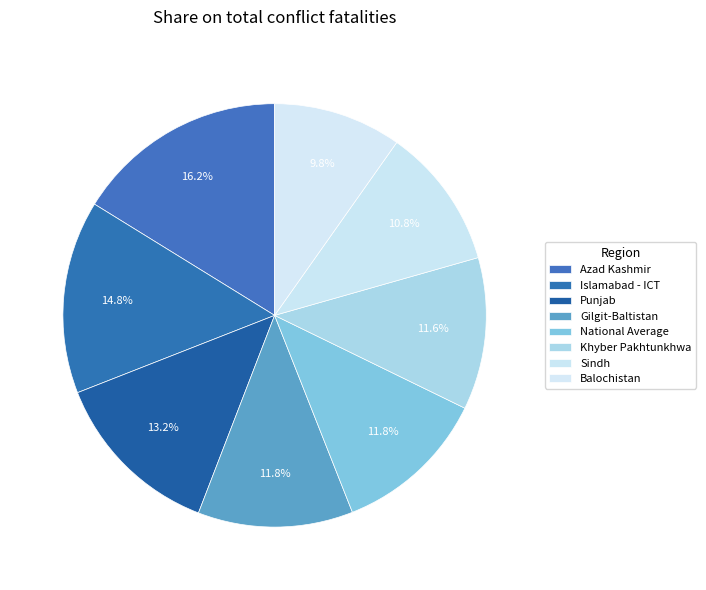

Count the number of slices in the pie.

8